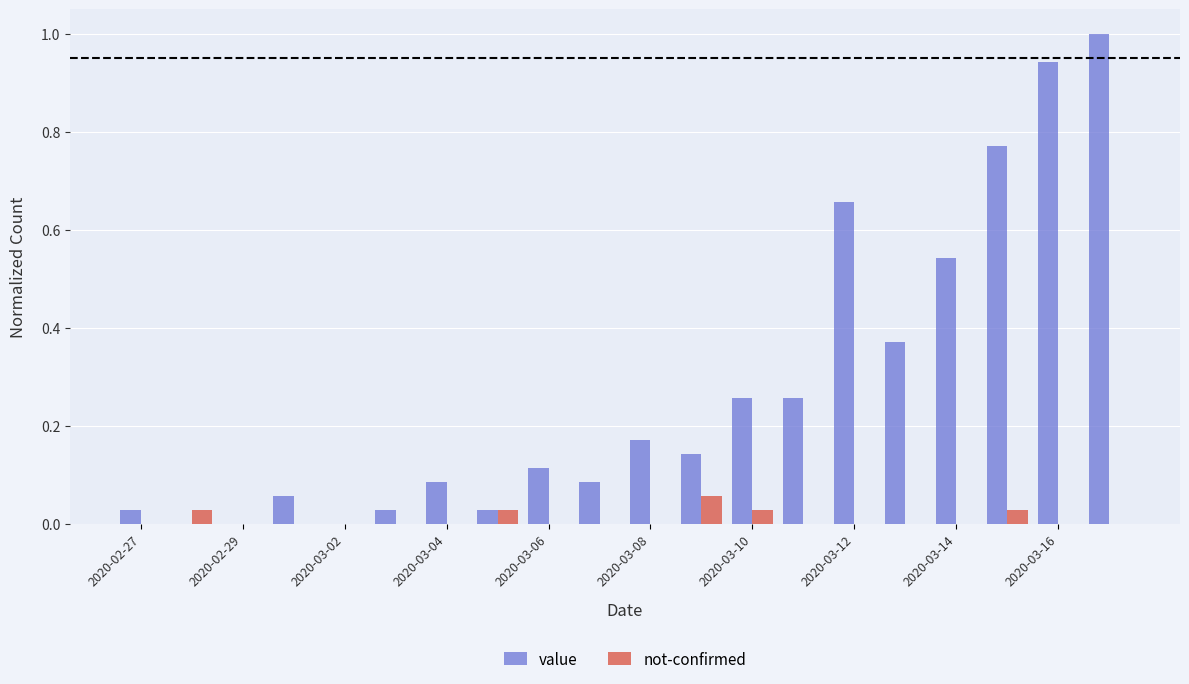

Which series has the largest total across all categories?

value